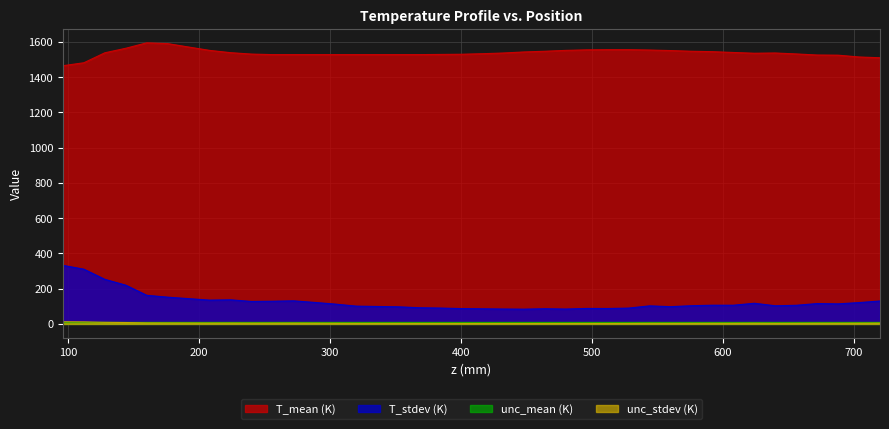

Which series has the largest total across all categories?

T_mean (K)